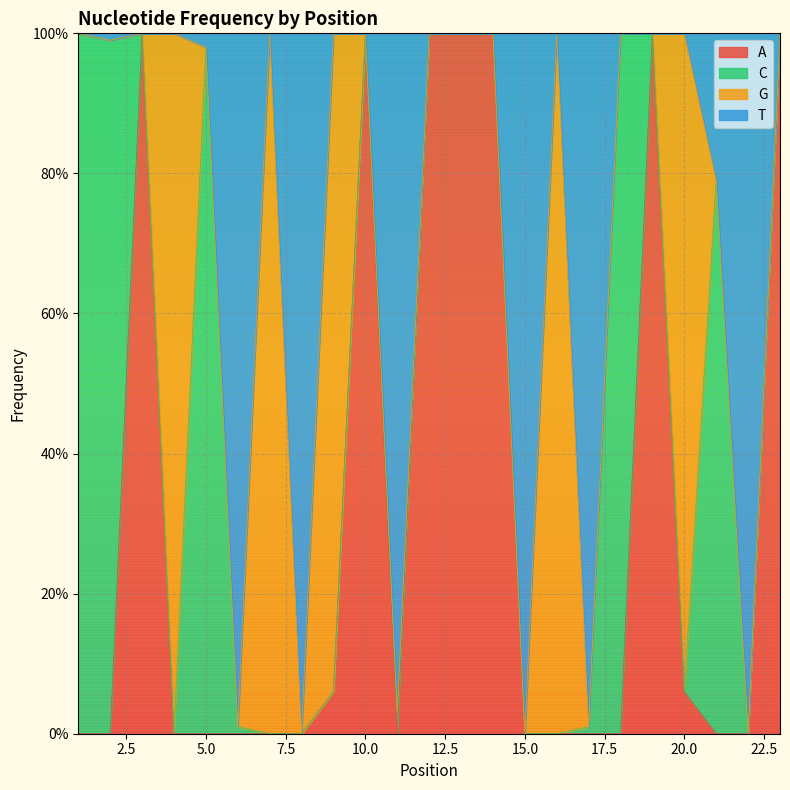

How many categories are shown in the chart?

23